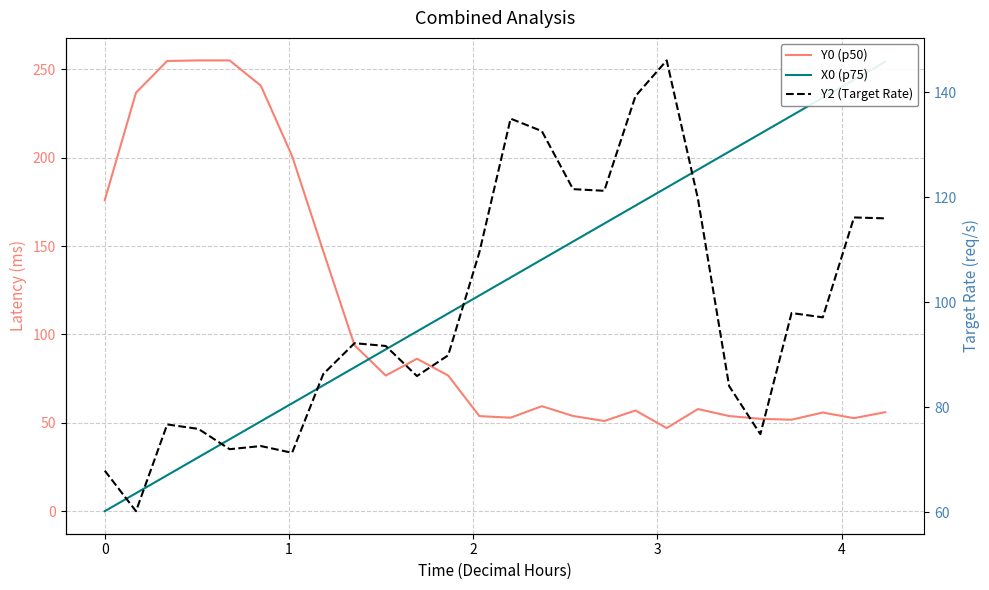

What is the average value of the Y0 (p50) series?

109.8